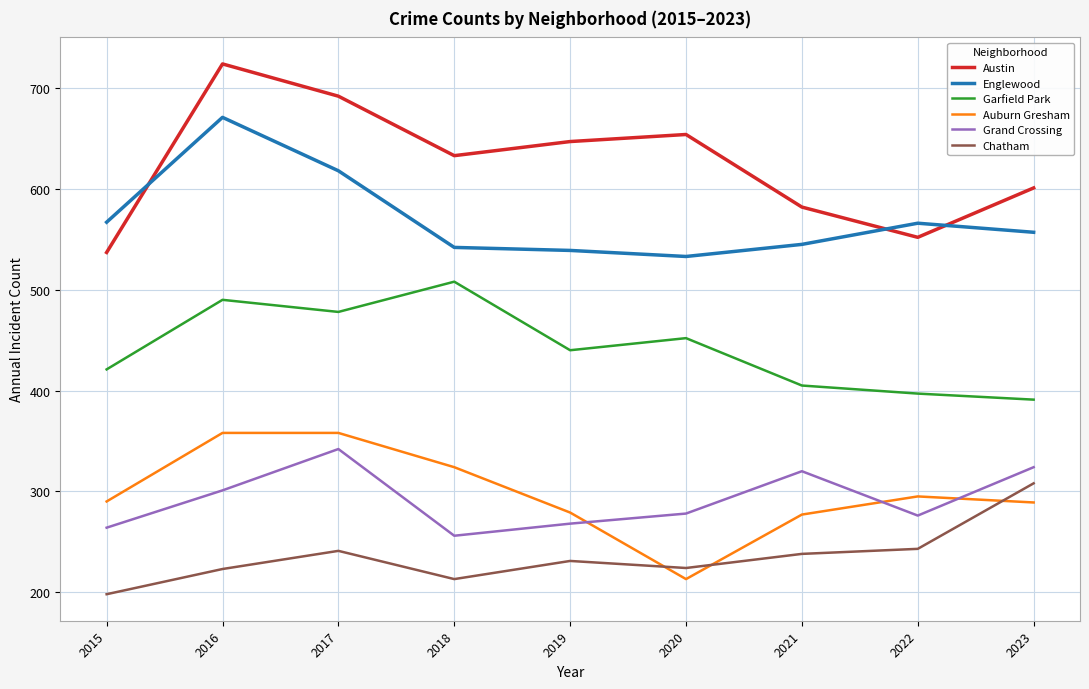

At which category is the sum across all series the highest?

2016